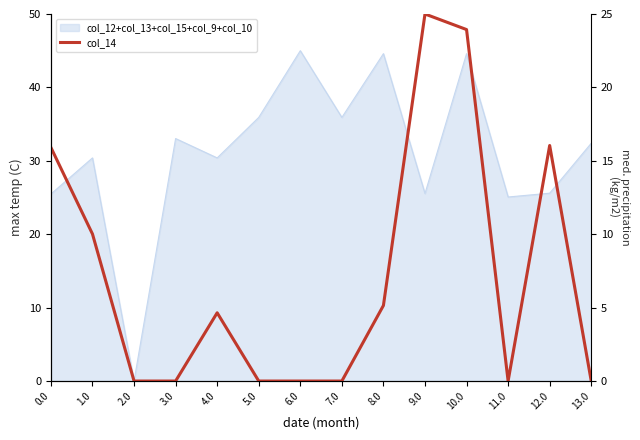

At which label is the value closest to 12?

1.0